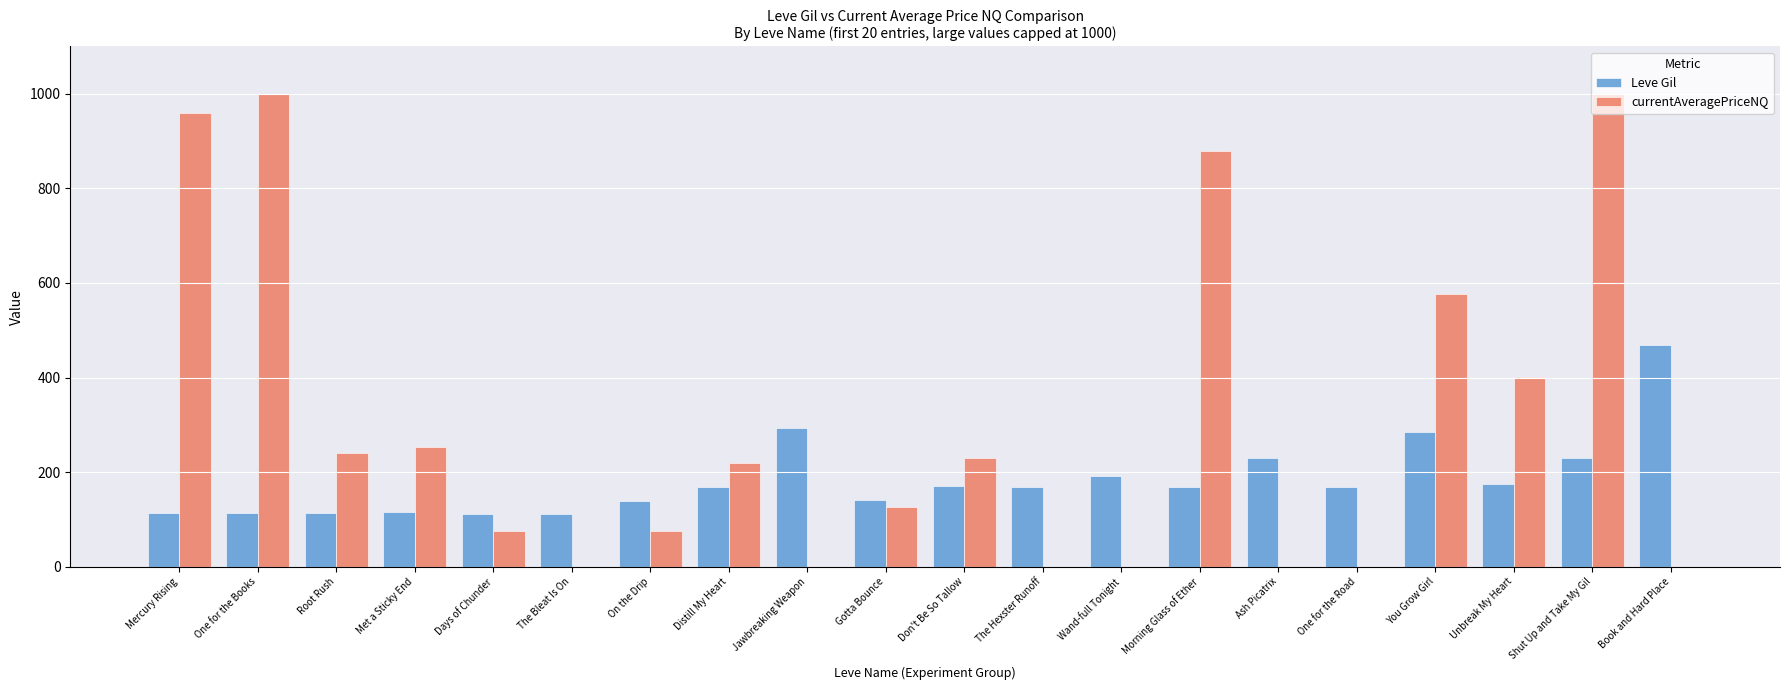

What is the approximate value of Leve Gil at Wand-full Tonight?

191.0